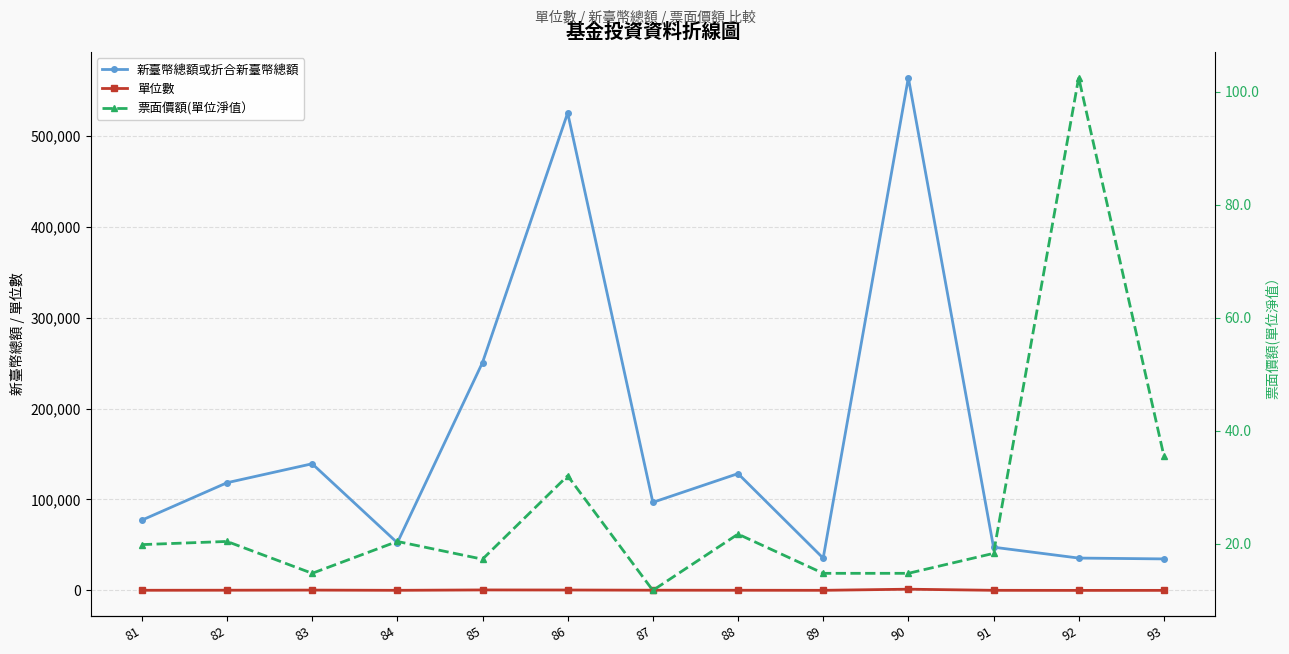

How many categories are shown in the chart?

13